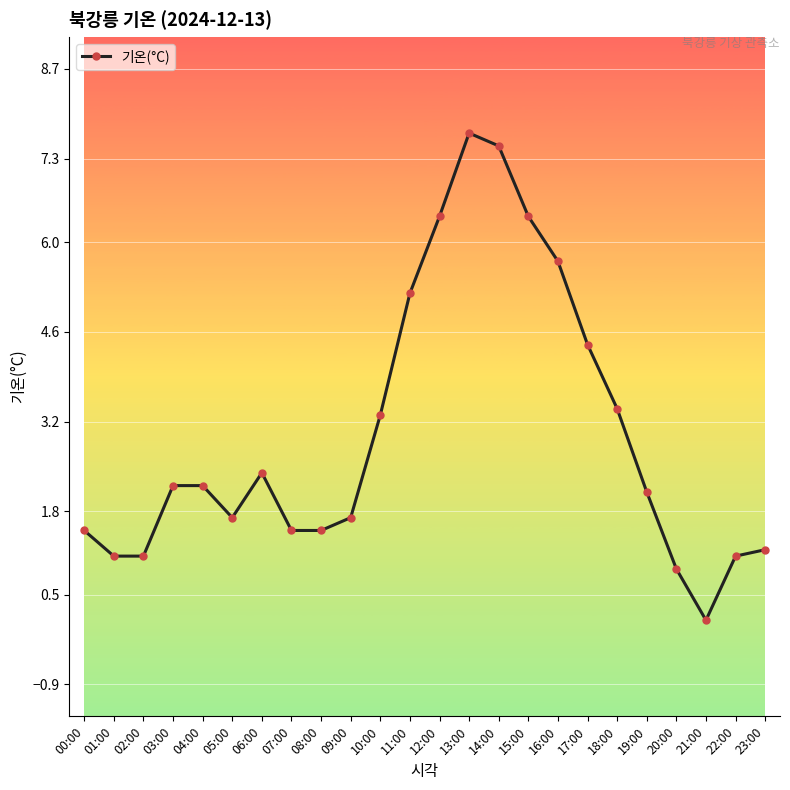

Reading left to right, what are all the values shown in this chart?

1.5	1.1	1.1	2.2	2.2	1.7	2.4	1.5	1.5	1.7	3.3	5.2	6.4	7.7	7.5	6.4	5.7	4.4	3.4	2.1	0.9	0.1	1.1	1.2